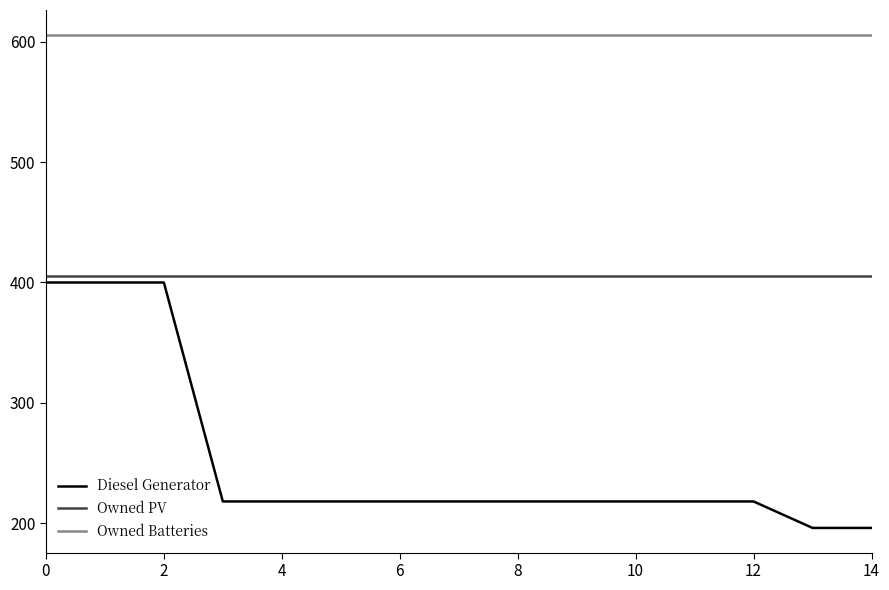

At how many categories does at least one series exceed 384?

15